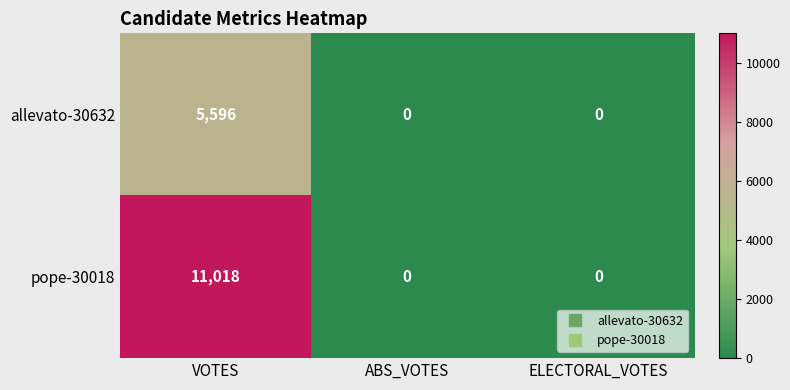

At which category is the sum across all series the highest?

VOTES